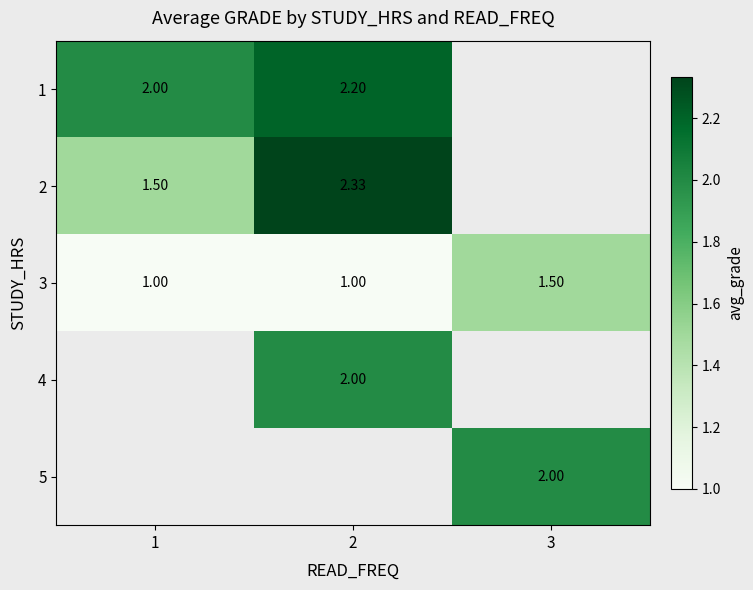

What is the maximum value shown in the chart?

2.3